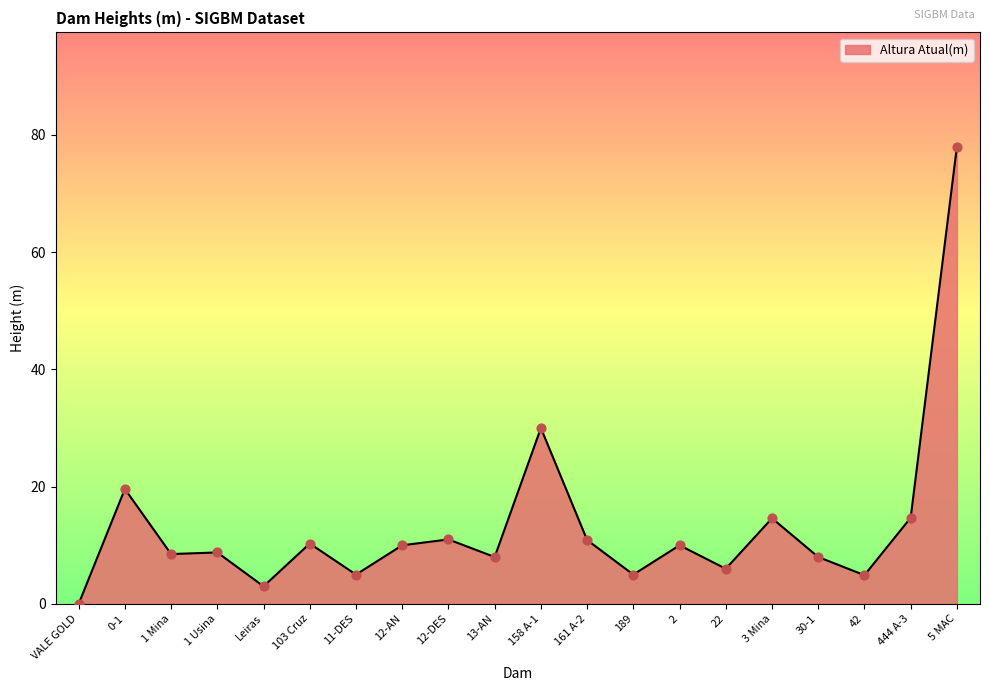

Approximately how many times larger is the value at 22 compared to 1 Usina?

0.7